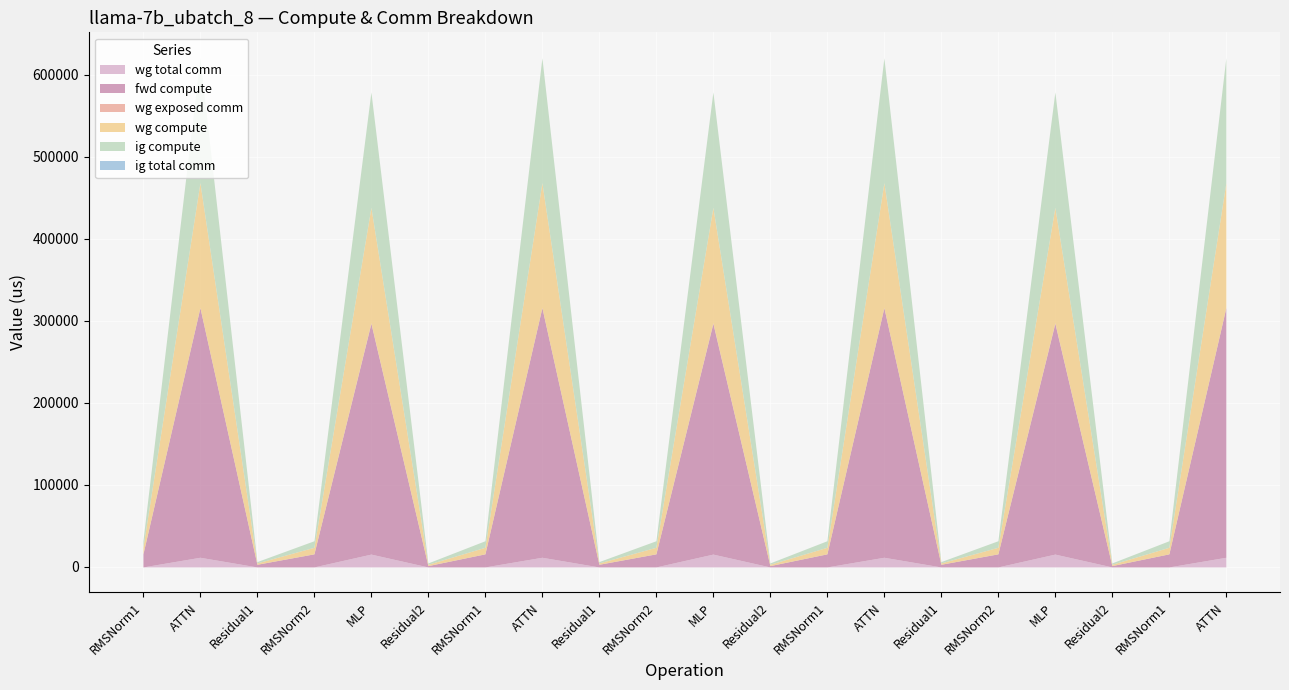

True or false: wg exposed comm has a value of -386.9 at ATTN.

False